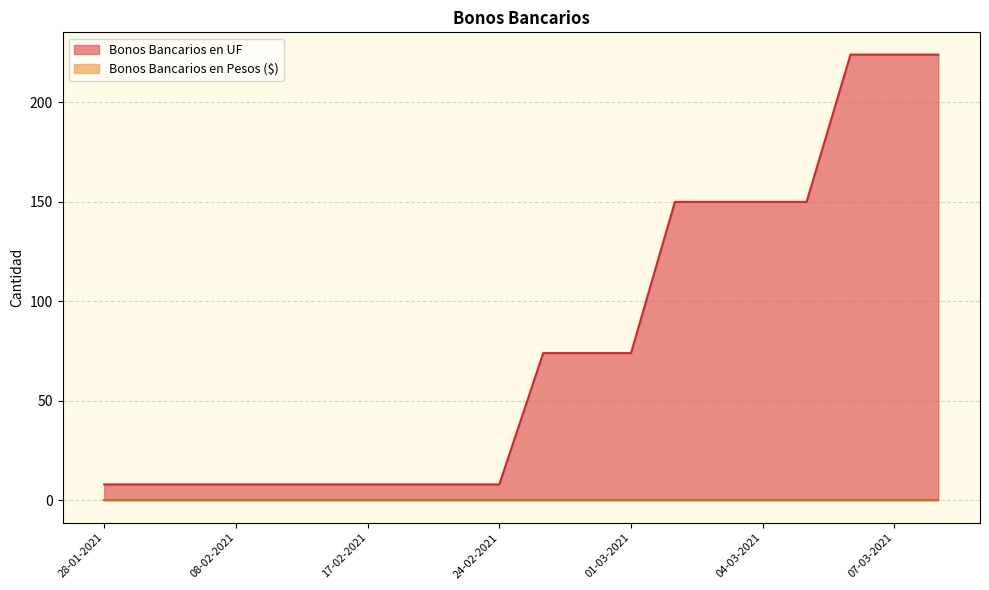

What is the change in value from 17-02-2021 to 03-03-2021?

+142